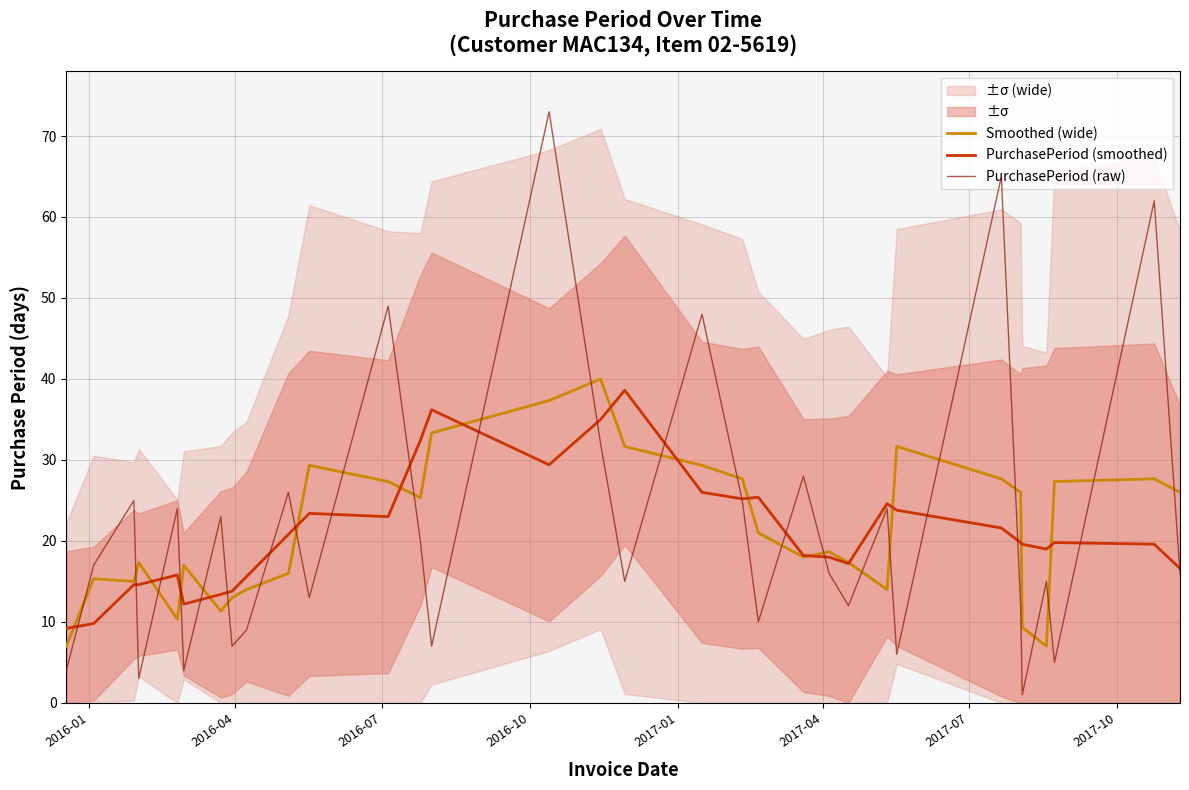

At how many categories does at least one series exceed 23?

21